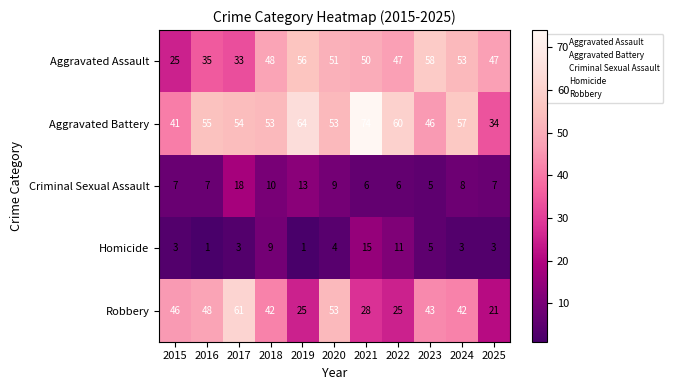

Is it true that Homicide equals 2 at 2023?

False